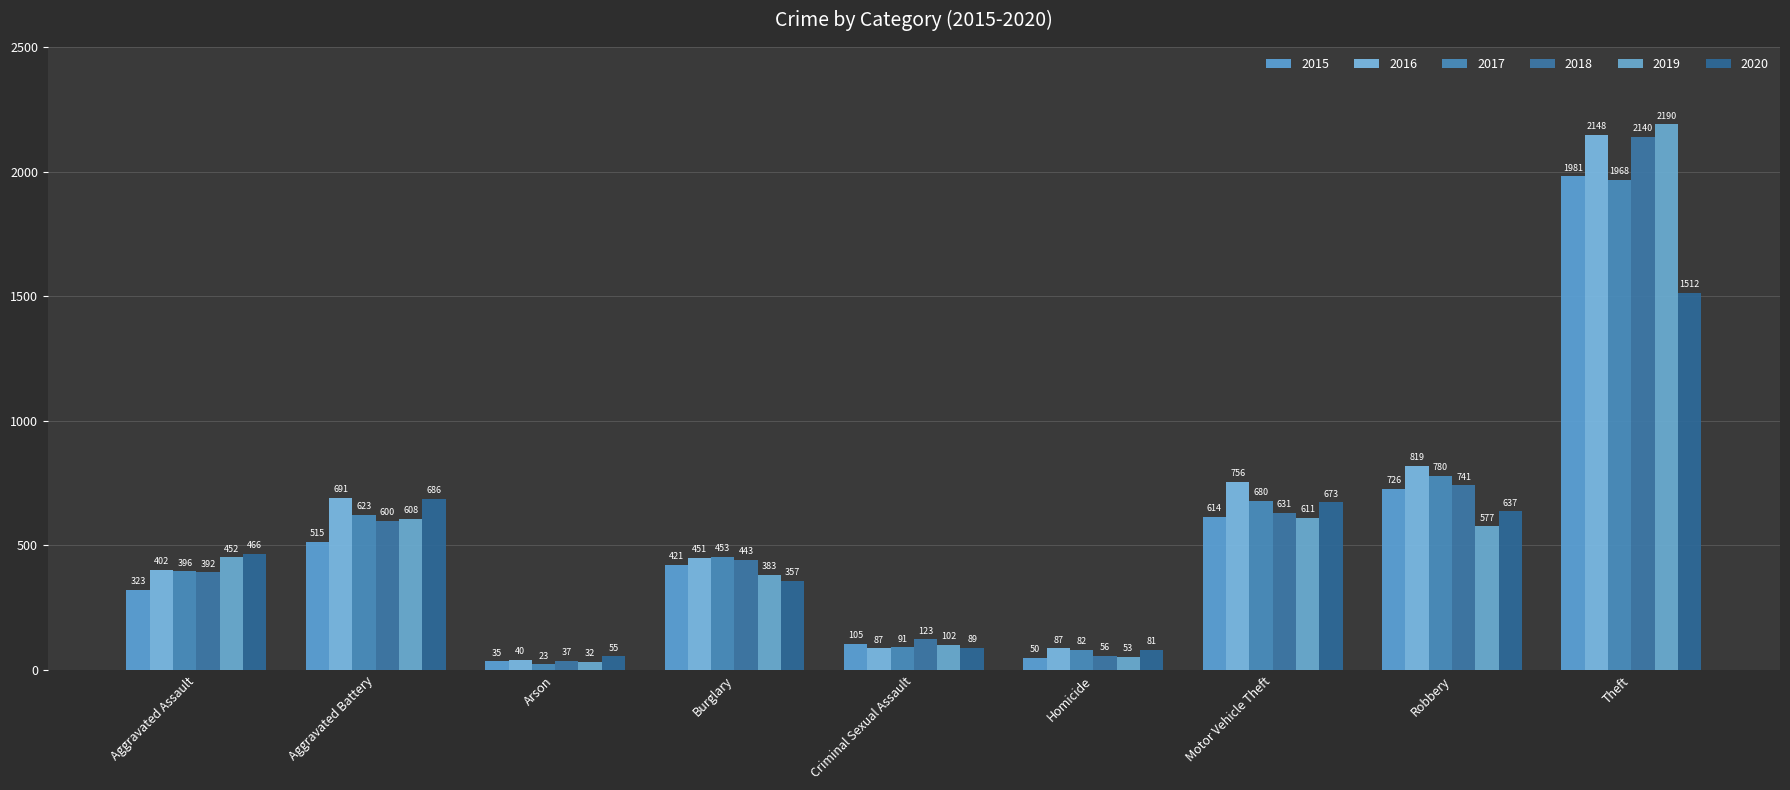

What is the spread (max minus min) of values at Theft?

678